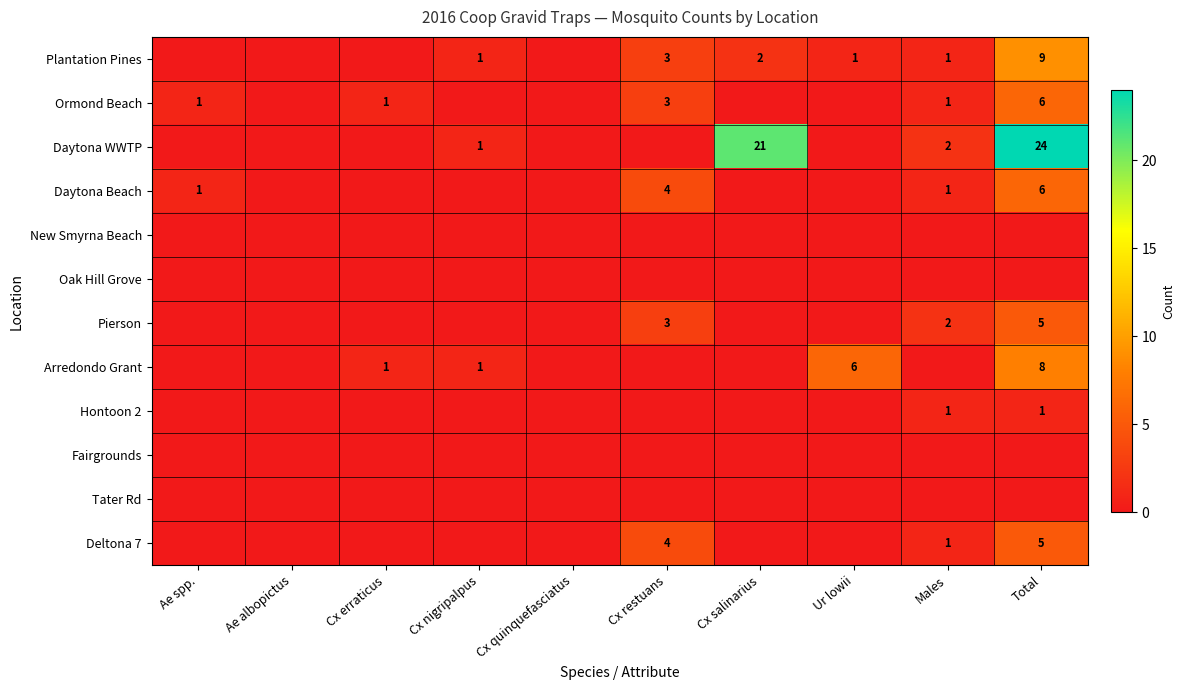

True or false: Daytona WWTP has a value of 0 at Cx nigripalpus.

False